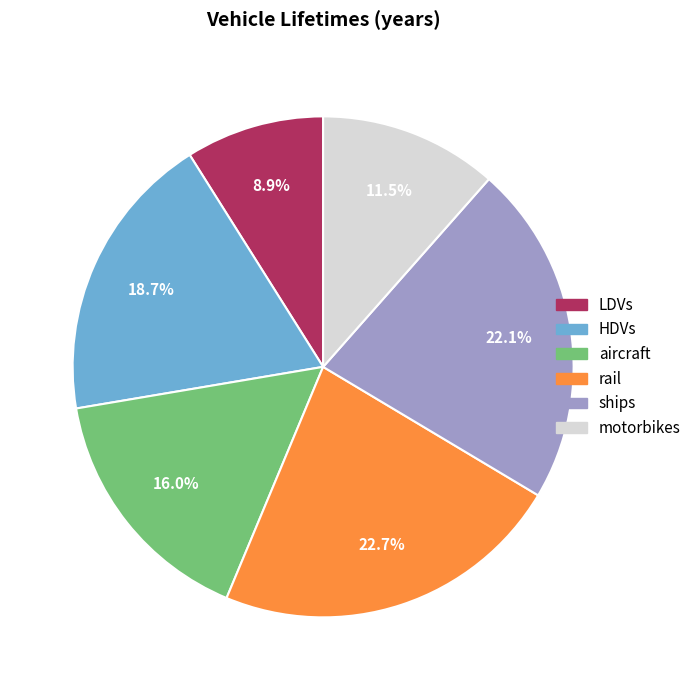

Between HDVs and aircraft, which is larger?

HDVs